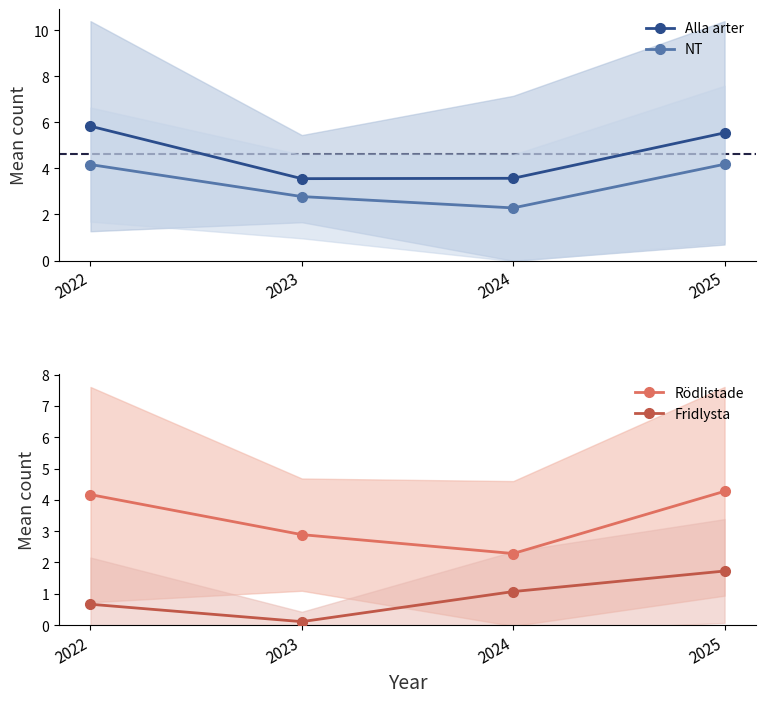

What are all the series names shown in the legend?

Alla arter, NT, Rödlistade, Fridlysta